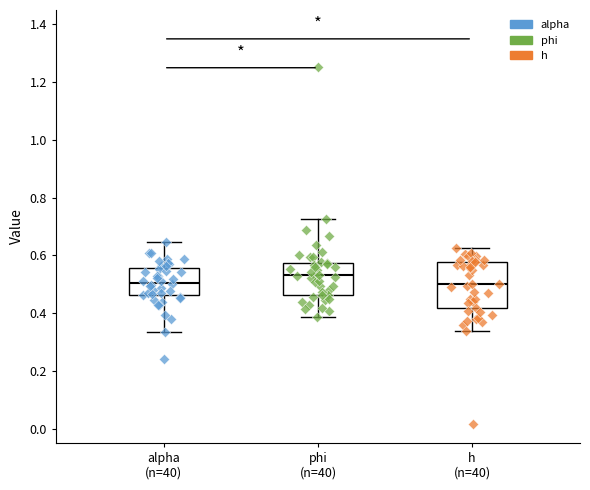

Where does the median line of the box for alpha (n=40) sit on the y-axis? The values are not printed on the chart, so give them approximately, as read against the axis.

0.50